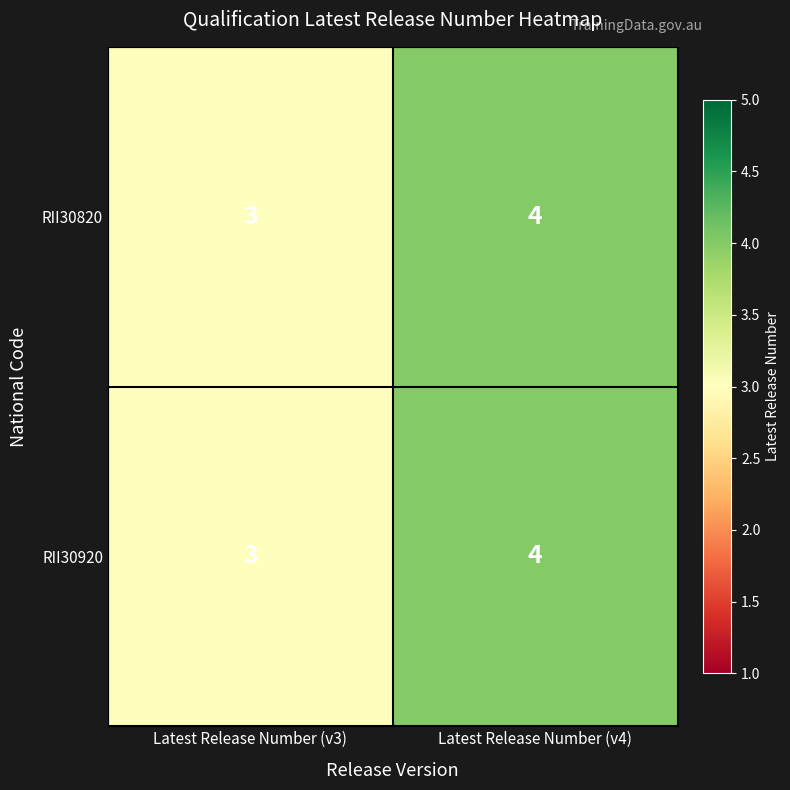

How many distinct data groups are displayed?

2